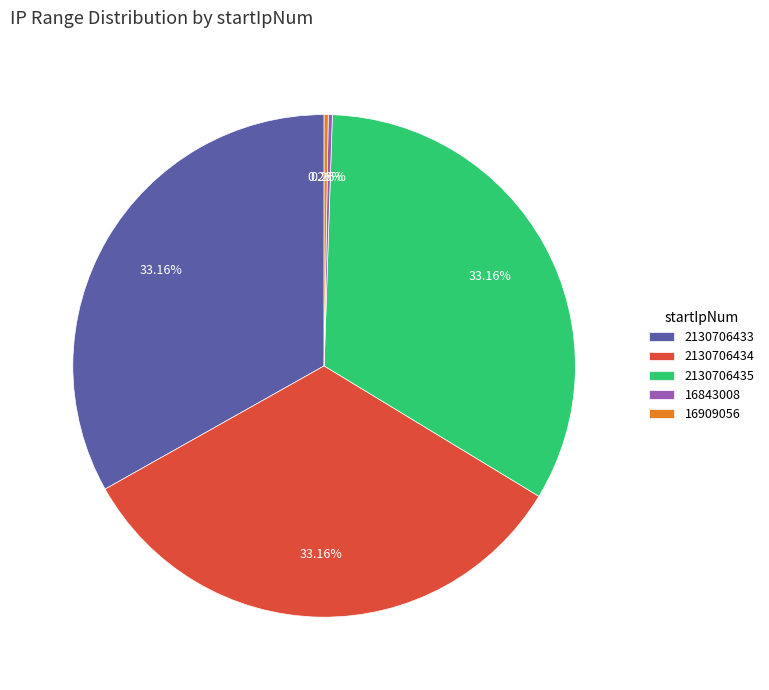

Is there a majority slice in this chart?

No